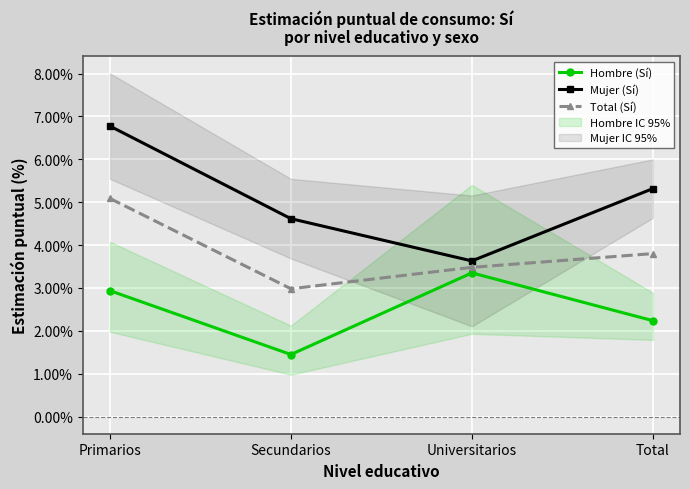

Which label corresponds to the smallest value in the chart?

Secundarios